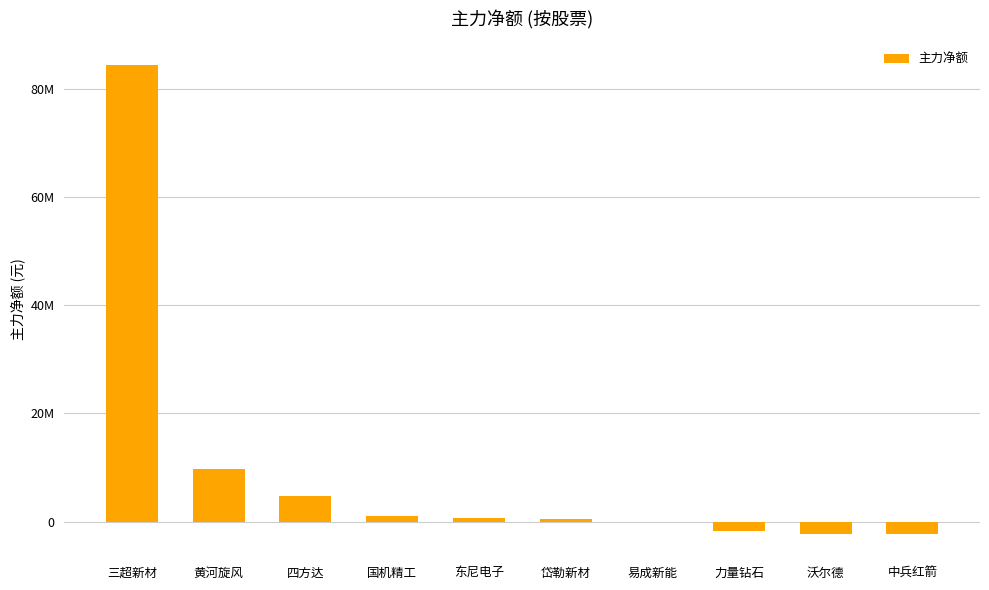

List the labels in order of value, smallest first.

中兵红箭, 沃尔德, 力量钻石, 易成新能, 岱勒新材, 东尼电子, 国机精工, 四方达, 黄河旋风, 三超新材